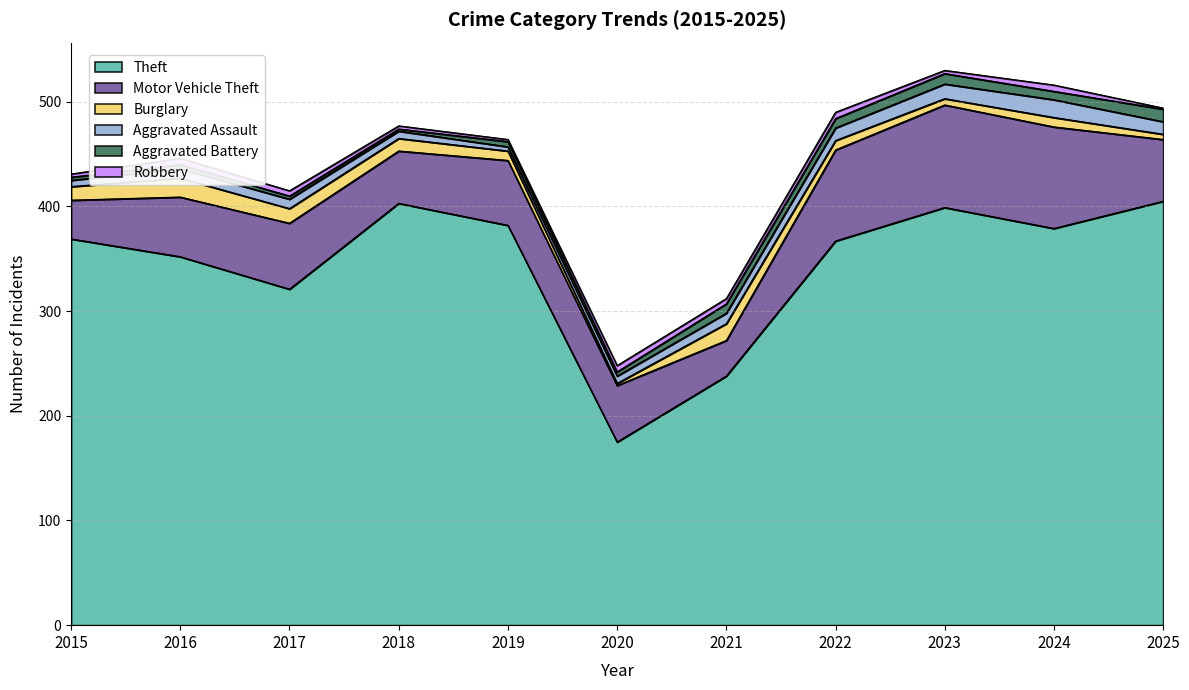

At which label does Motor Vehicle Theft reach its minimum?

2021